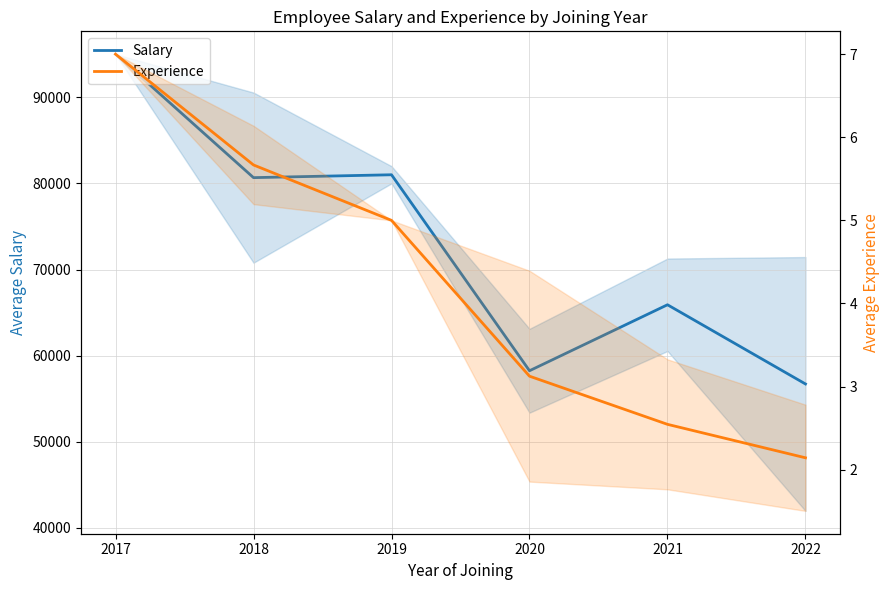

Count the number of categories in the chart.

6